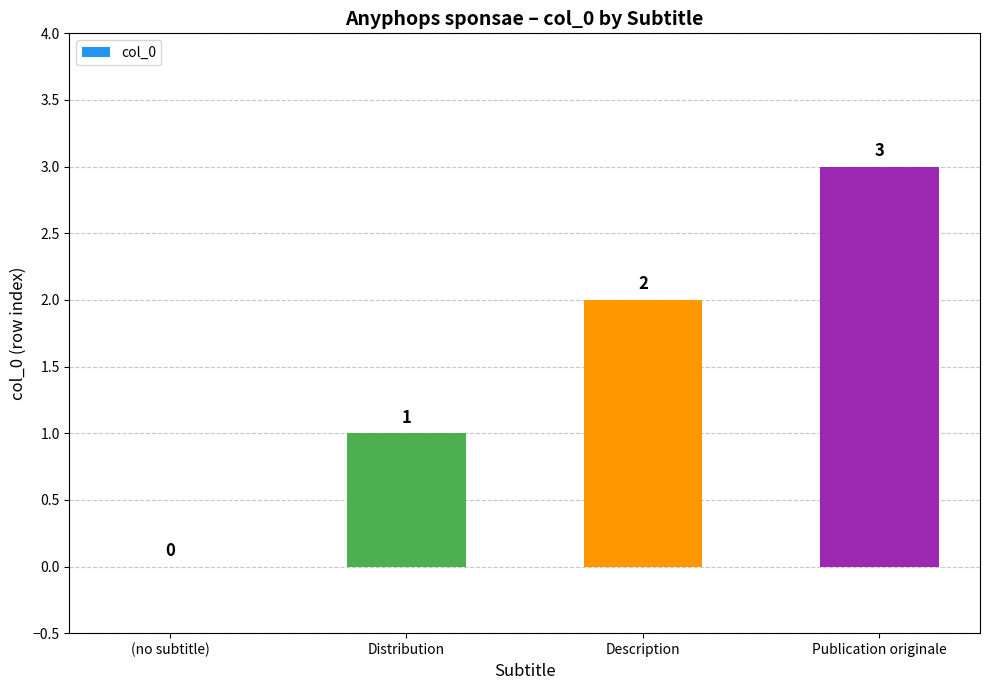

What is the sum of all values?

6